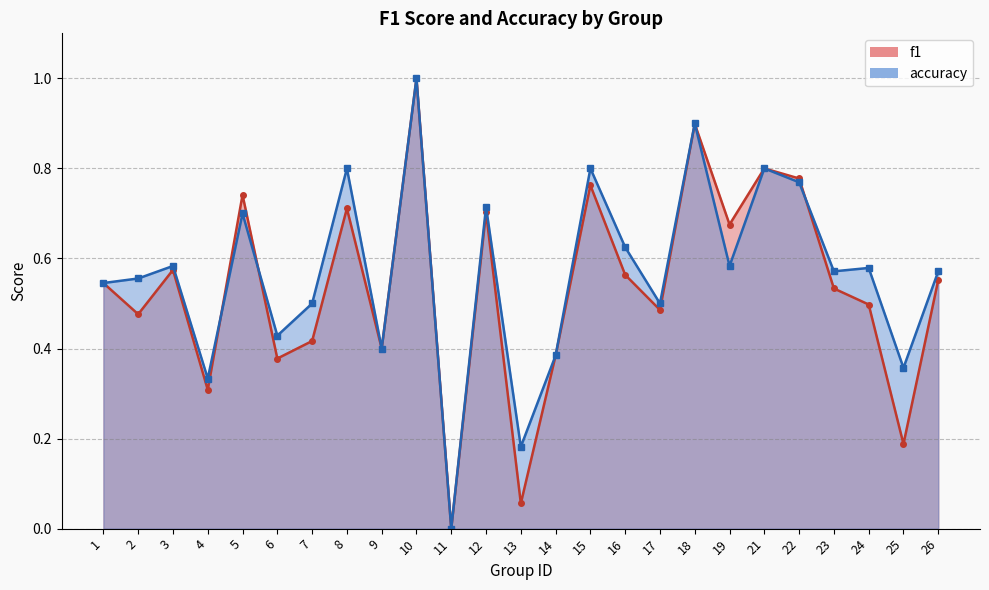

Between which two adjacent categories do accuracy and f1 first intersect?

4 and 5